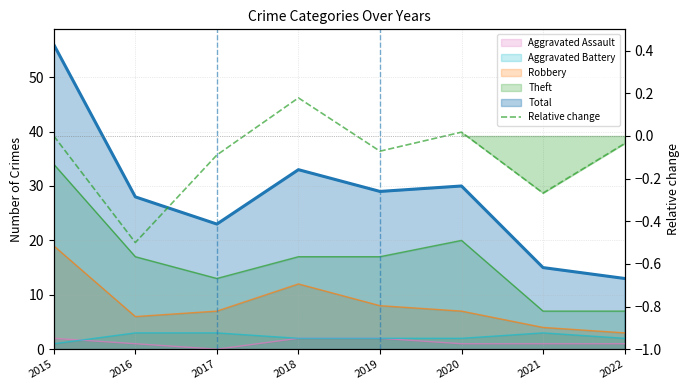

True or false: the data has more than 2 interior local peaks.

False